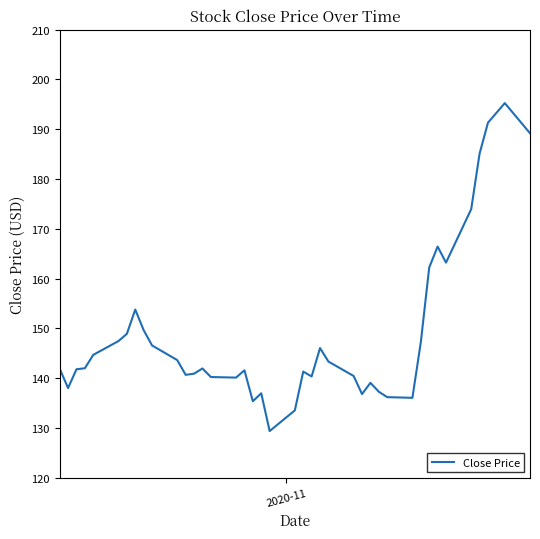

What is the maximum value shown in the chart?

195.3